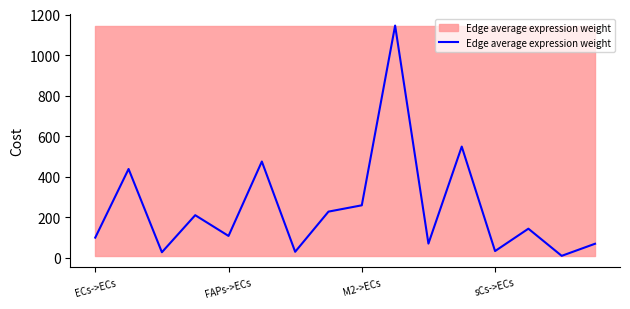

How many lines are shown in the chart?

1